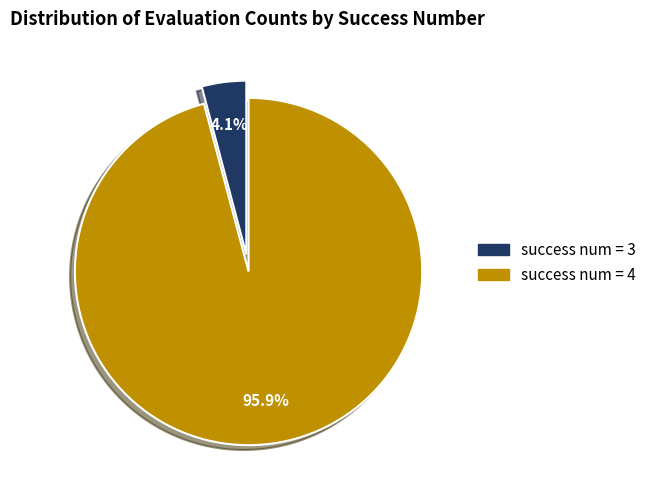

Does success num = 4 account for over 50% of the chart?

Yes